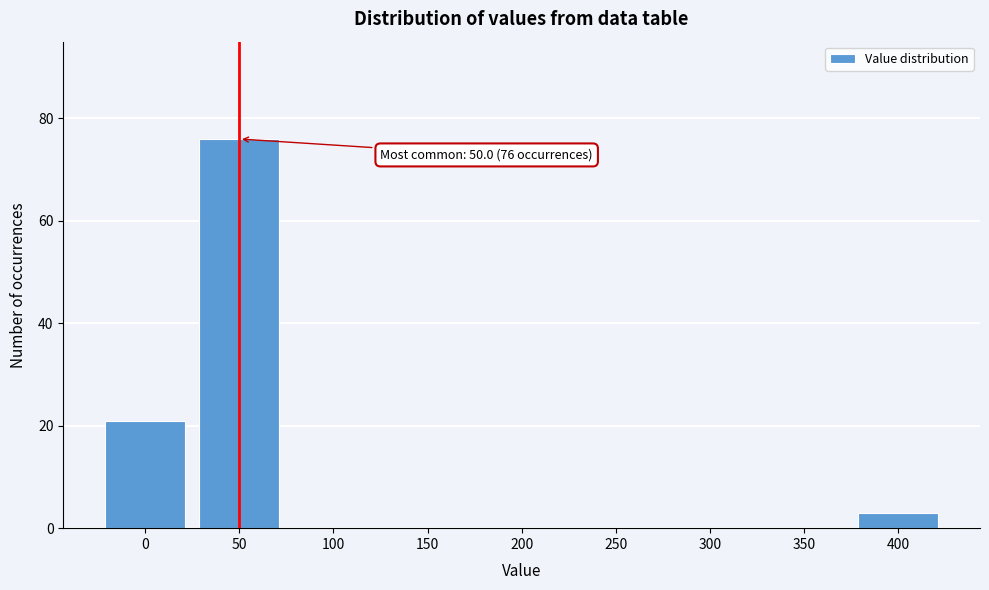

What is the change in value from 50 to 200?

-76